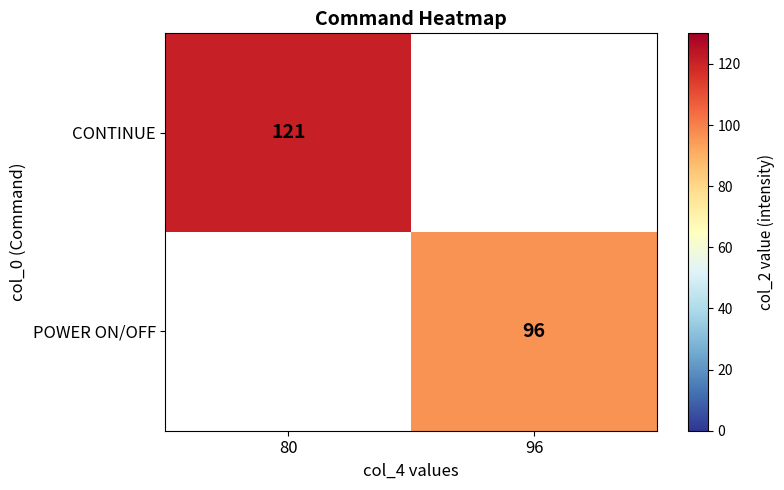

Which label corresponds to the largest value in the chart?

80